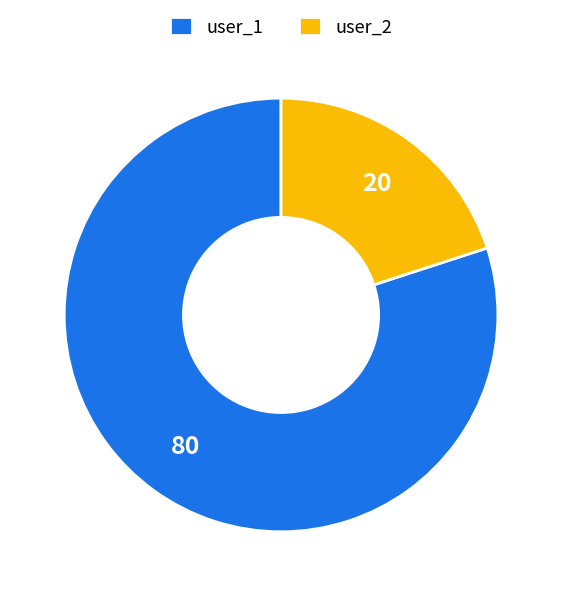

Is the sum of user_2 and user_1 greater than half?

Yes